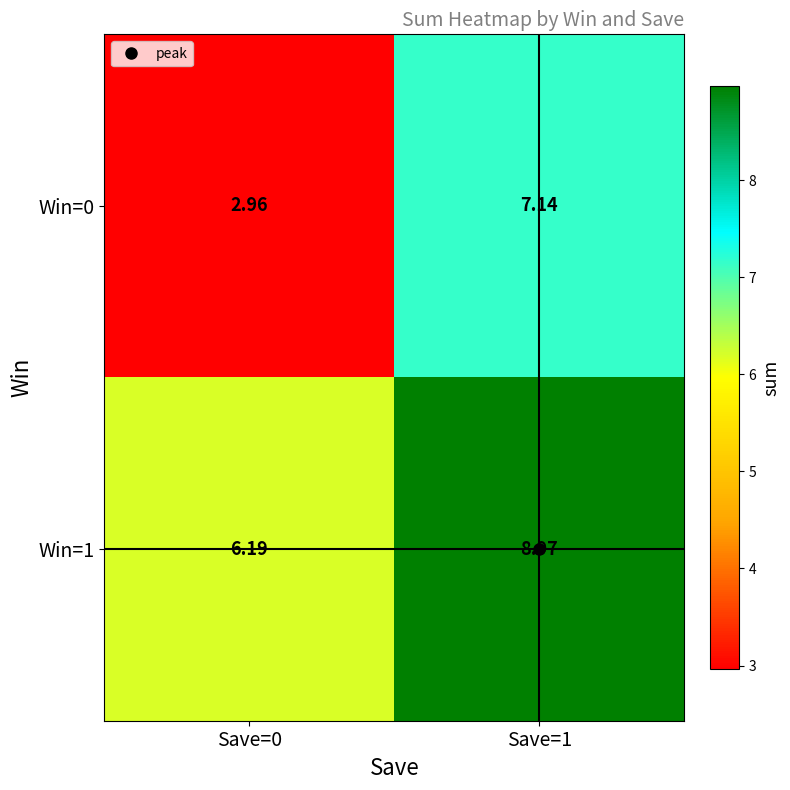

Is the value of Win=1 at Save=1 greater than the value of Win=0 at Save=1?

Yes